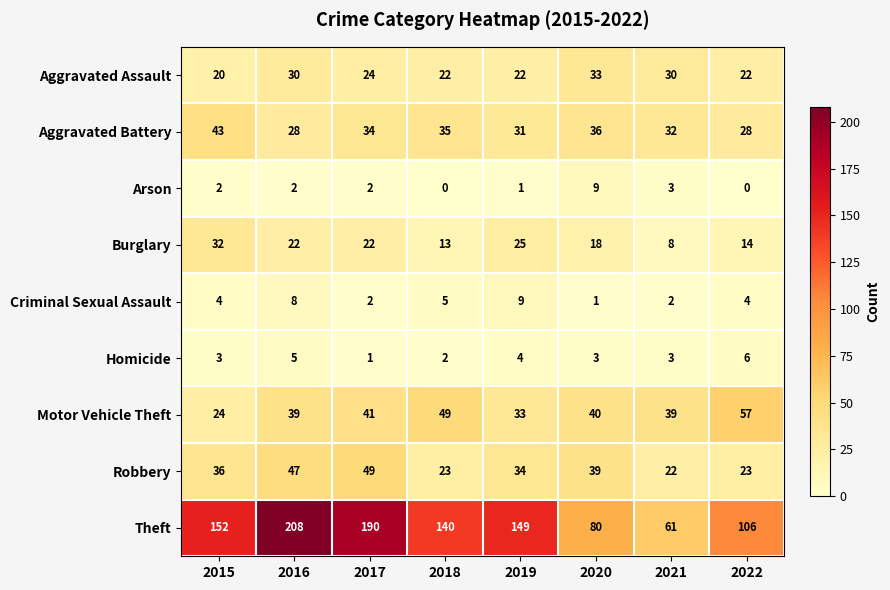

Rank the series at 2018 from lowest to highest value.

Arson, Homicide, Criminal Sexual Assault, Burglary, Aggravated Assault, Robbery, Aggravated Battery, Motor Vehicle Theft, Theft